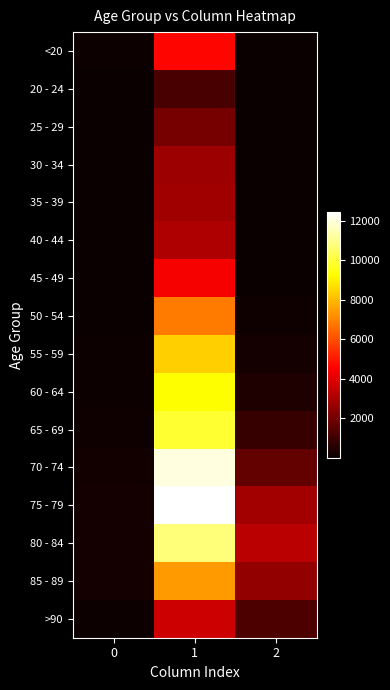

Reading left to right, transcribe all the data shown in this chart.

<20: 0=77	1=4641	2=18
20 - 24: 0=5	1=1191	2=4
25 - 29: 0=14	1=2038	2=3
30 - 34: 0=27	1=2765	2=17
35 - 39: 0=17	1=2814	2=18
40 - 44: 0=20	1=3078	2=24
45 - 49: 0=23	1=4396	2=47
50 - 54: 0=39	1=6803	2=126
55 - 59: 0=59	1=8400	2=227
60 - 64: 0=84	1=9236	2=426
65 - 69: 0=137	1=9883	2=850
70 - 74: 0=153	1=12018	2=1690
75 - 79: 0=220	1=12434	2=2848
80 - 84: 0=209	1=10764	2=3273
85 - 89: 0=206	1=7417	2=2548
>90: 0=93	1=3604	2=1224